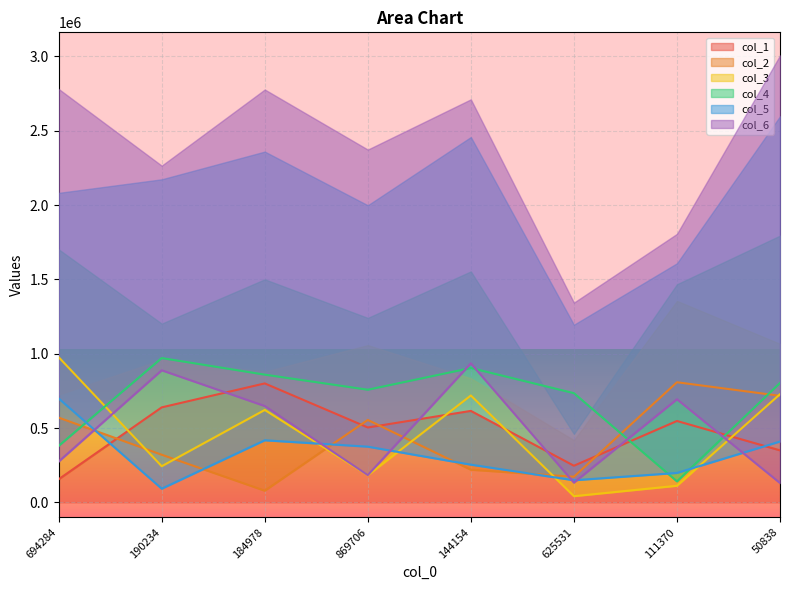

How many values in the col_1 series are below 547509?

4